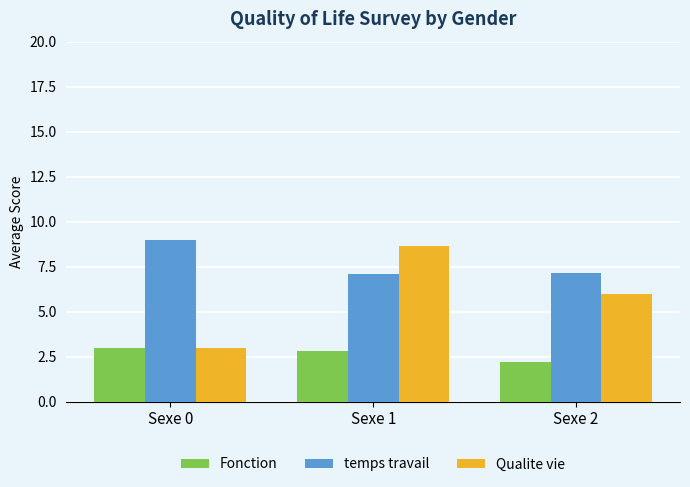

Which series has the largest range (max minus min)?

Qualite vie